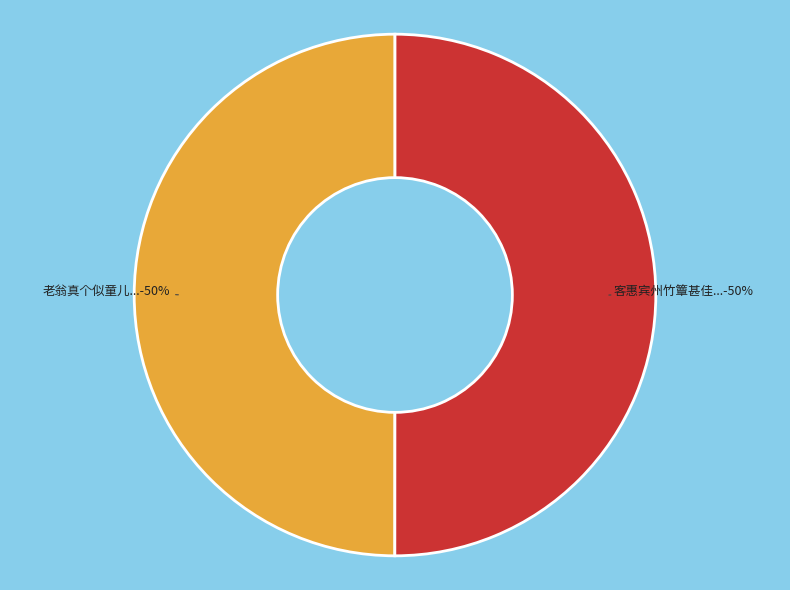

True or false: 客惠宾州竹簟甚佳... accounts for 39% of the total.

False